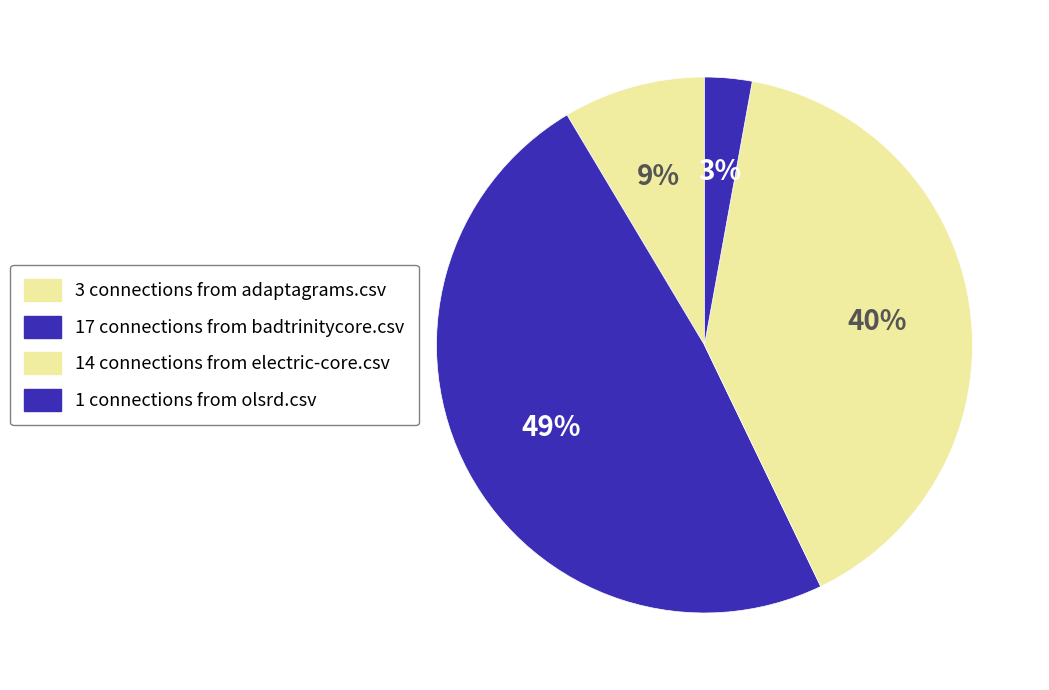

Count the number of slices in the pie.

4